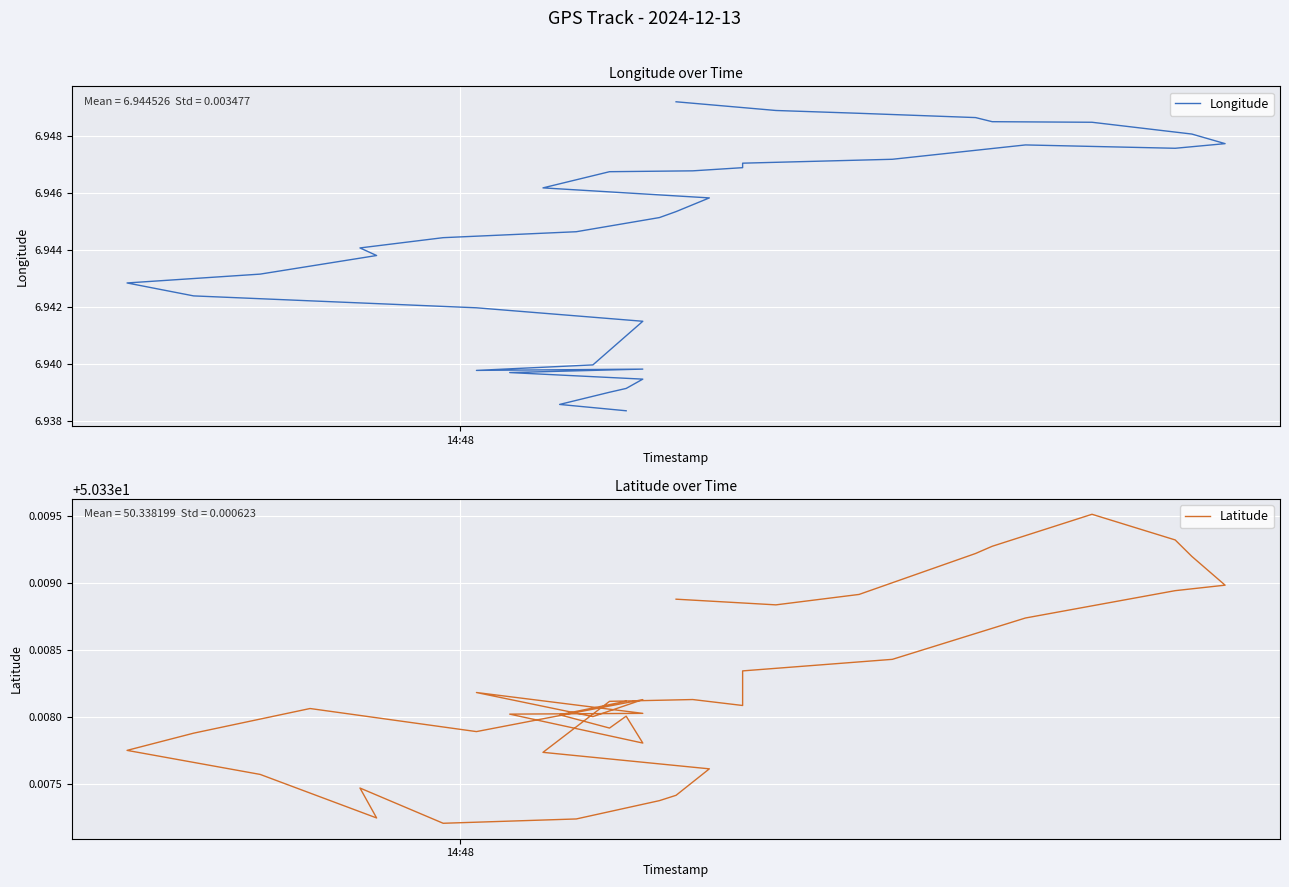

What is the maximum value for Longitude?

6.9